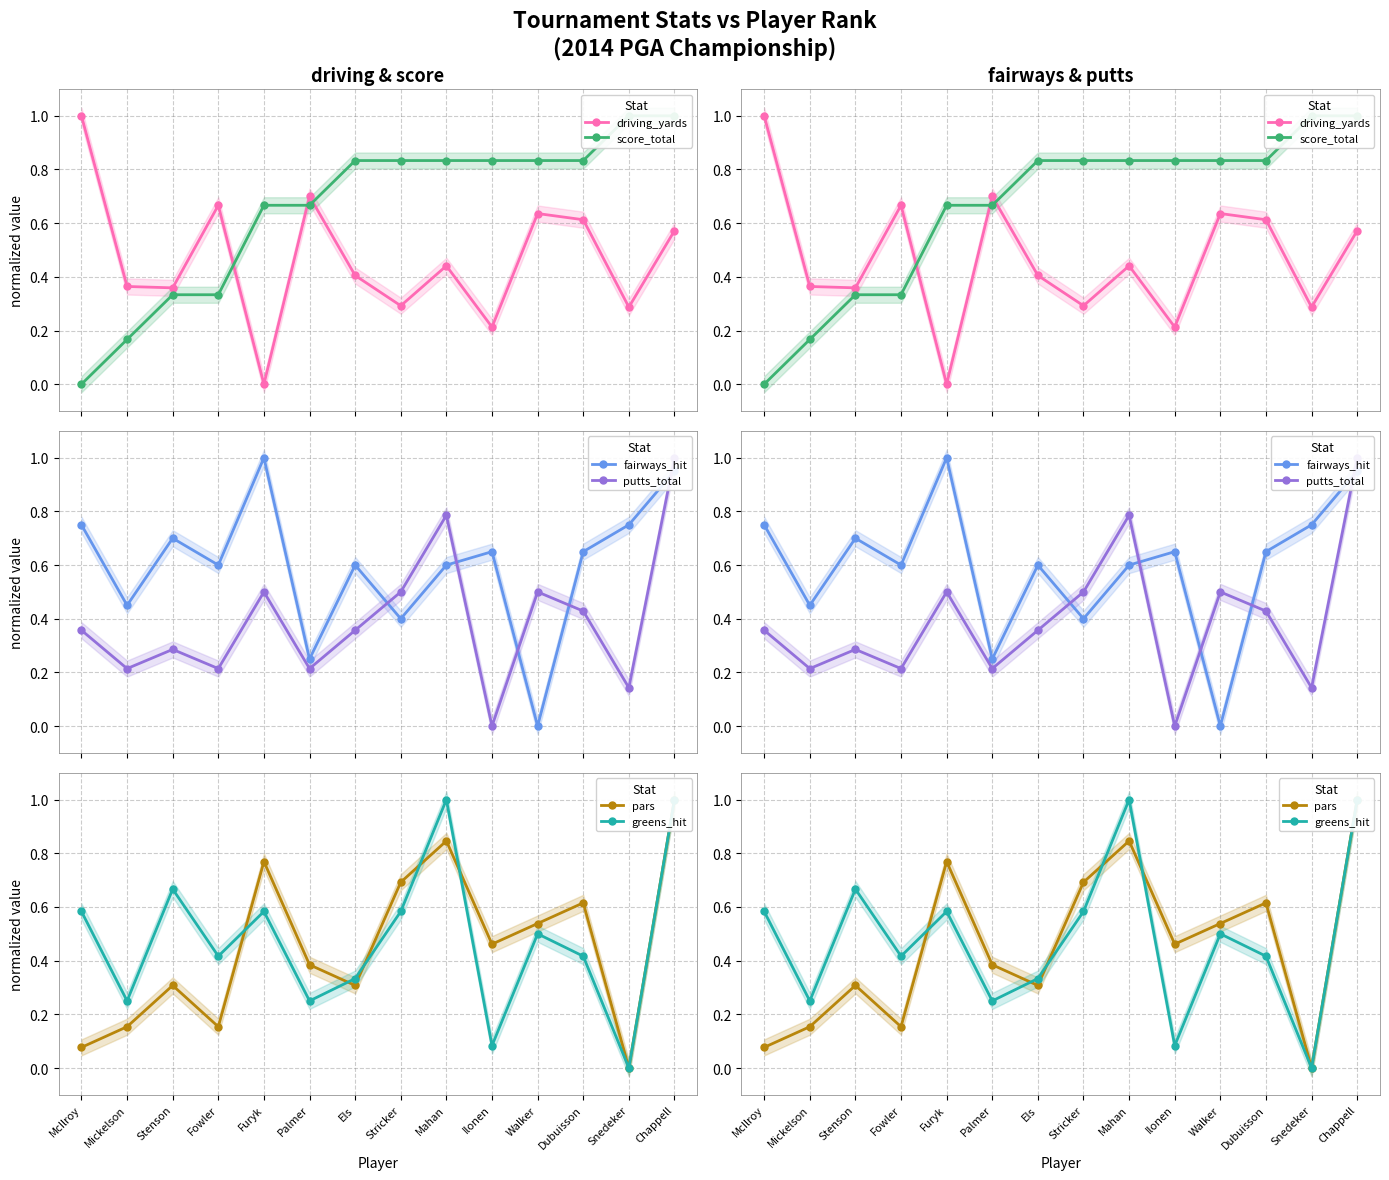

Is this an area chart (filled region under the line)?

No